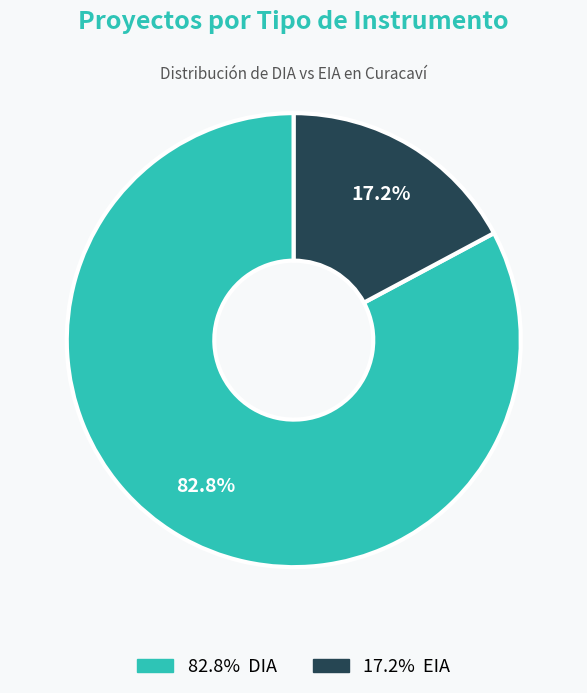

To the nearest percent, what is the difference between the largest and smallest slice percentages?

66%